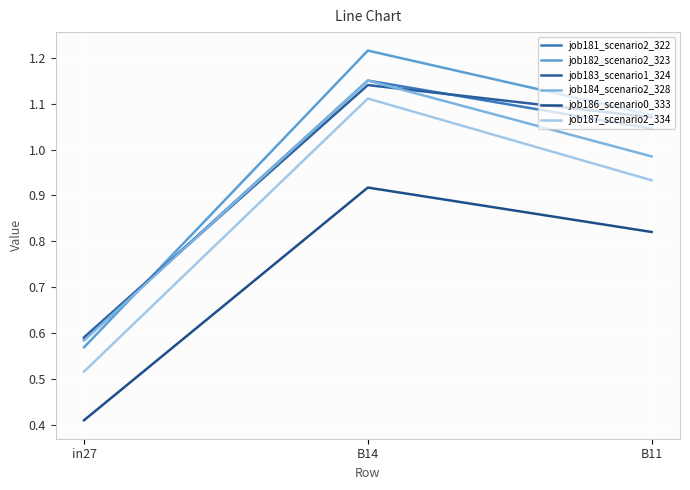

What is the label of the 2nd point from the left?

B14